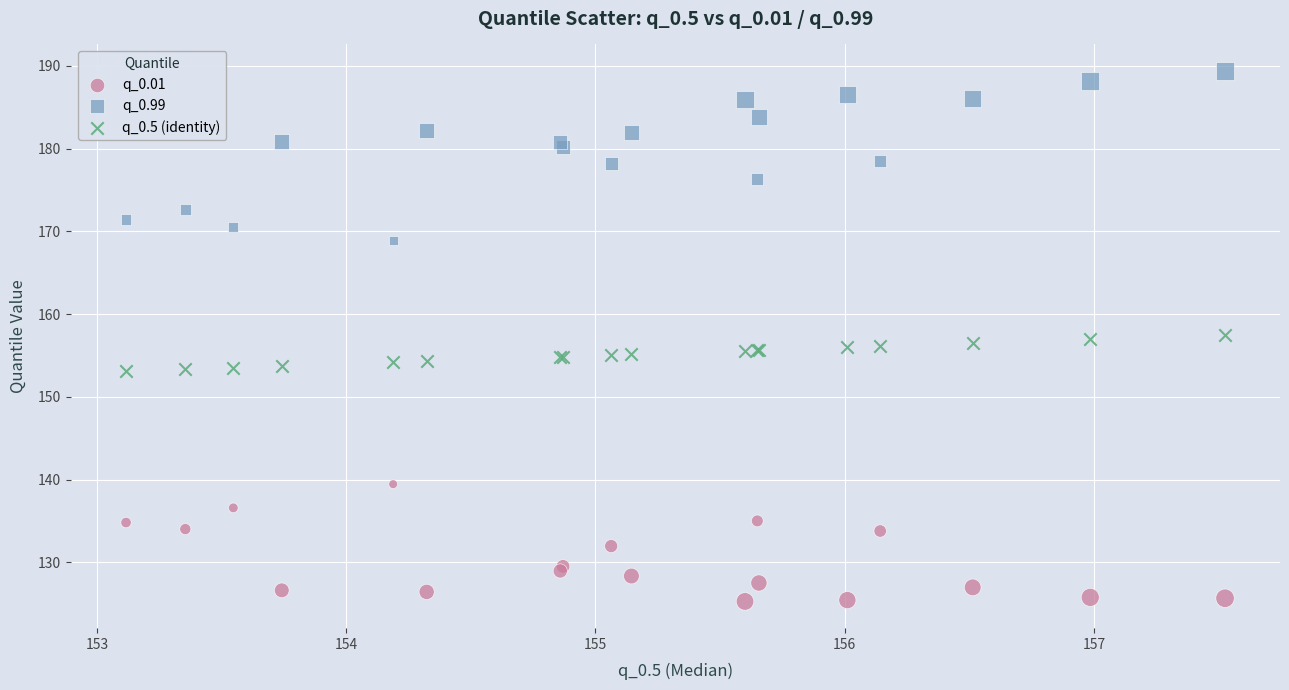

Which series reaches the minimum Y coordinate?

q_0.01